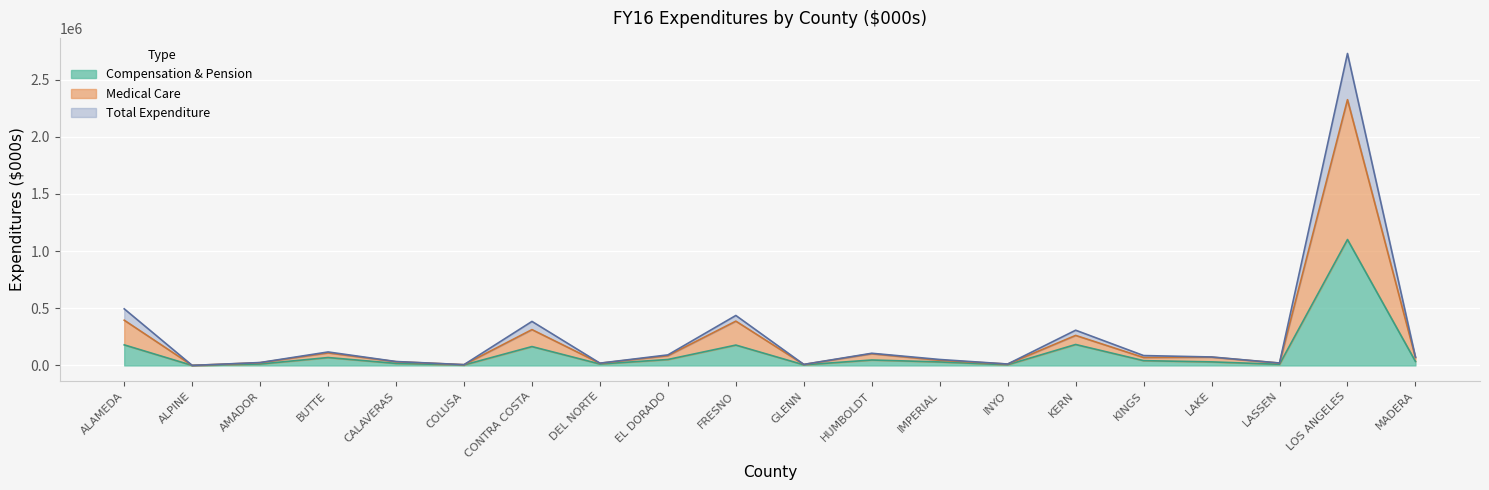

True or false: Compensation & Pension has more than 1 interior local peaks.

True